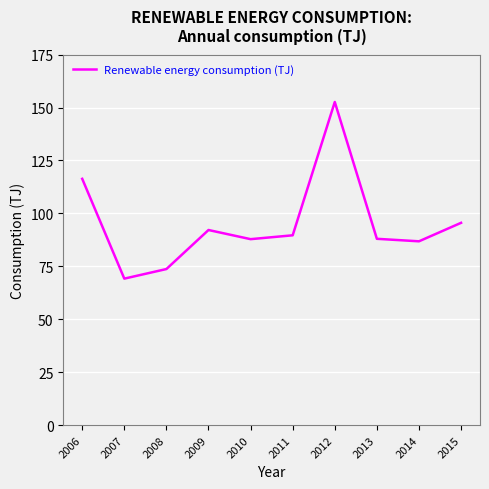

What is the greatest value displayed?

152.6